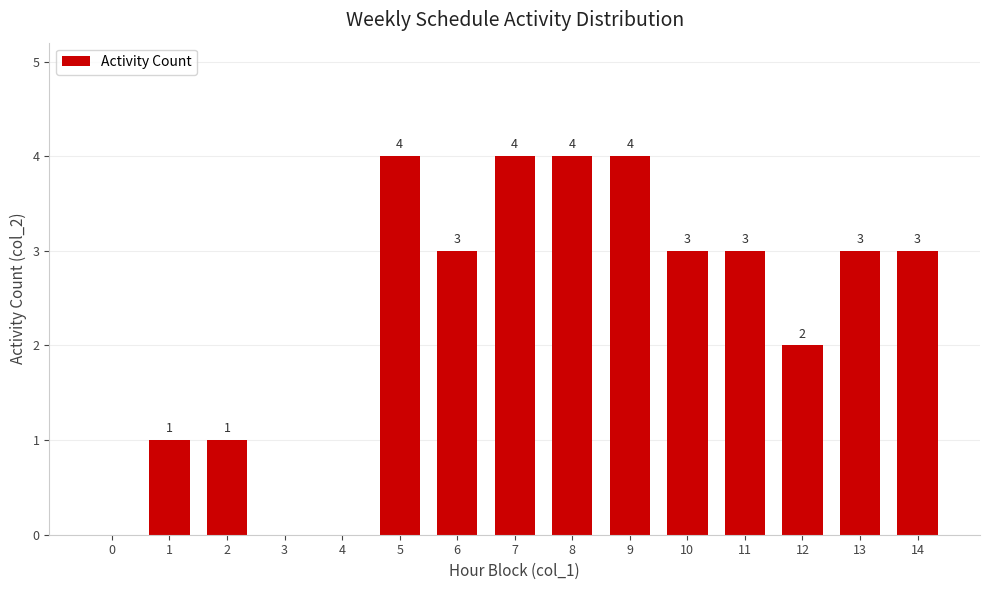

Reading right to left, extract all data points from this chart.

3	3	2	3	3	4	4	4	3	4	0	0	1	1	0